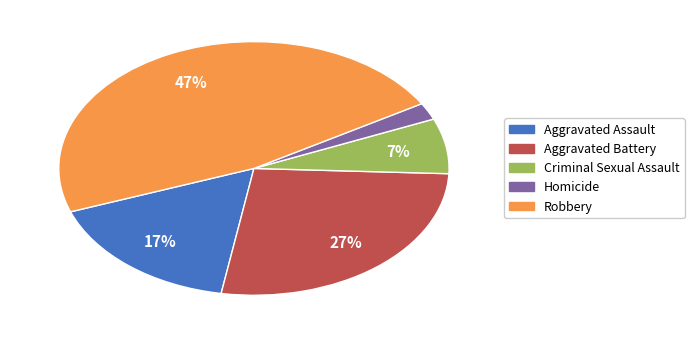

True or false: Robbery accounts for 47% of the total.

True